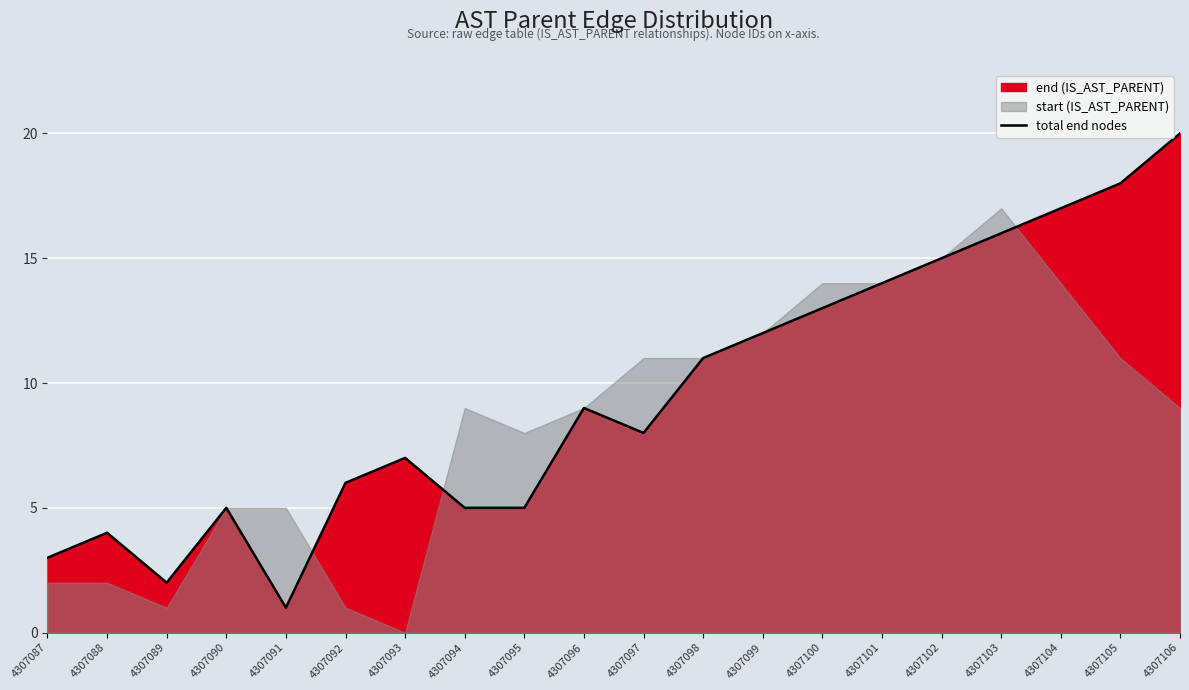

Which has a higher value, 4307089 or 4307090?

4307090